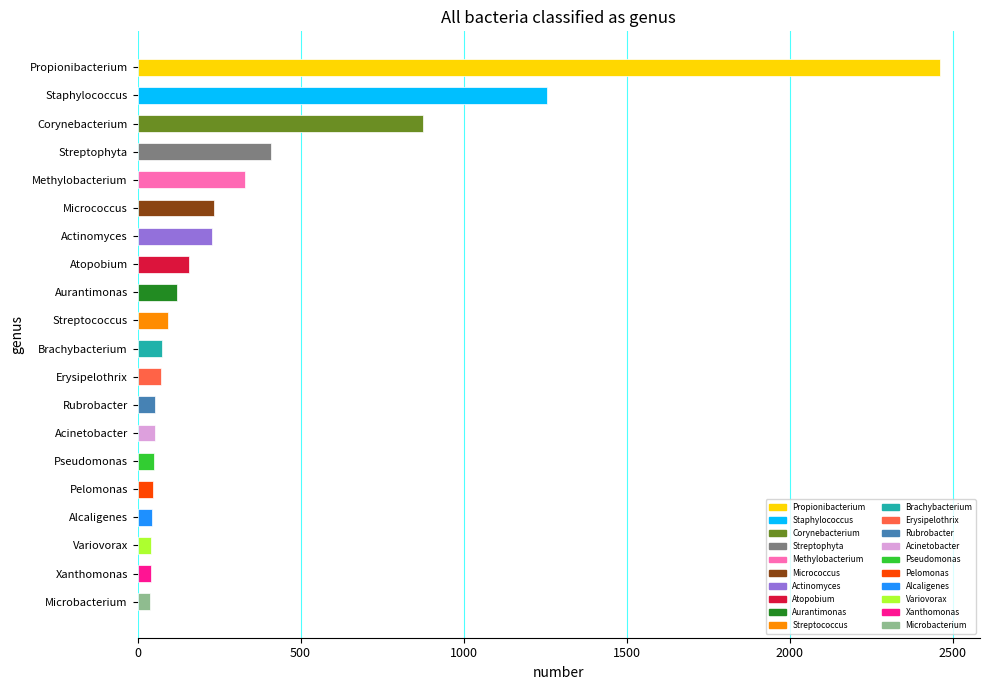

What is the greatest value displayed?

2460